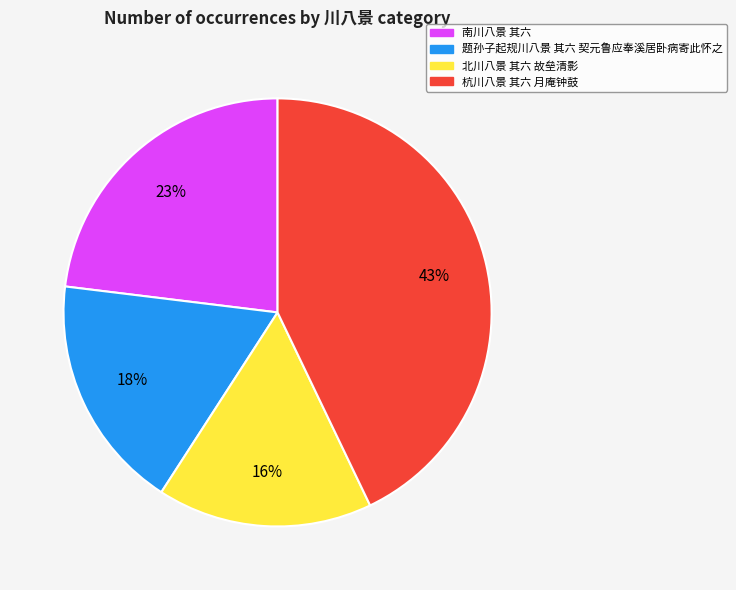

How many slices are in this pie chart?

4